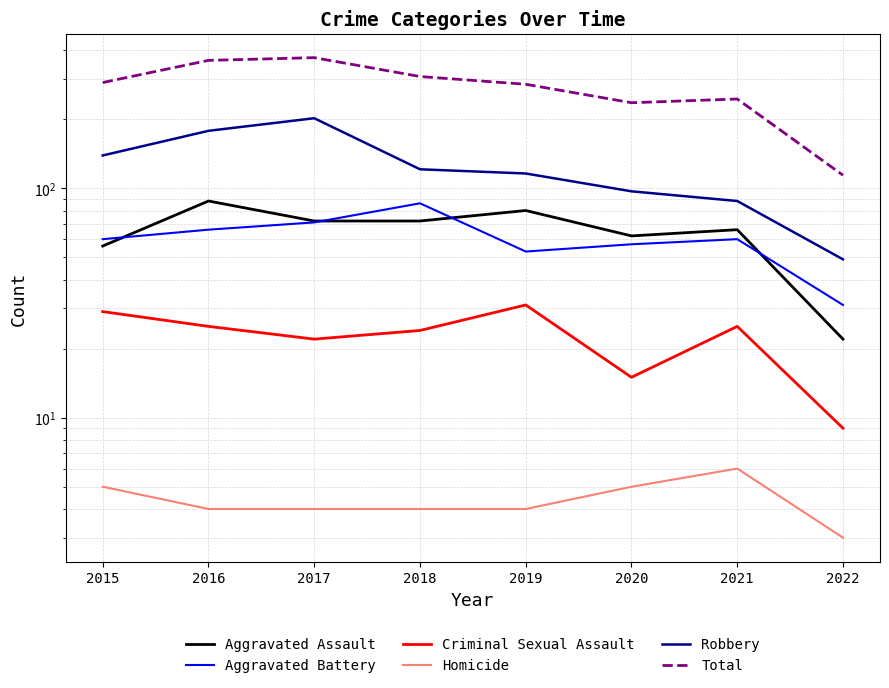

What is the value of the Robbery point at the 7th from the left?

88